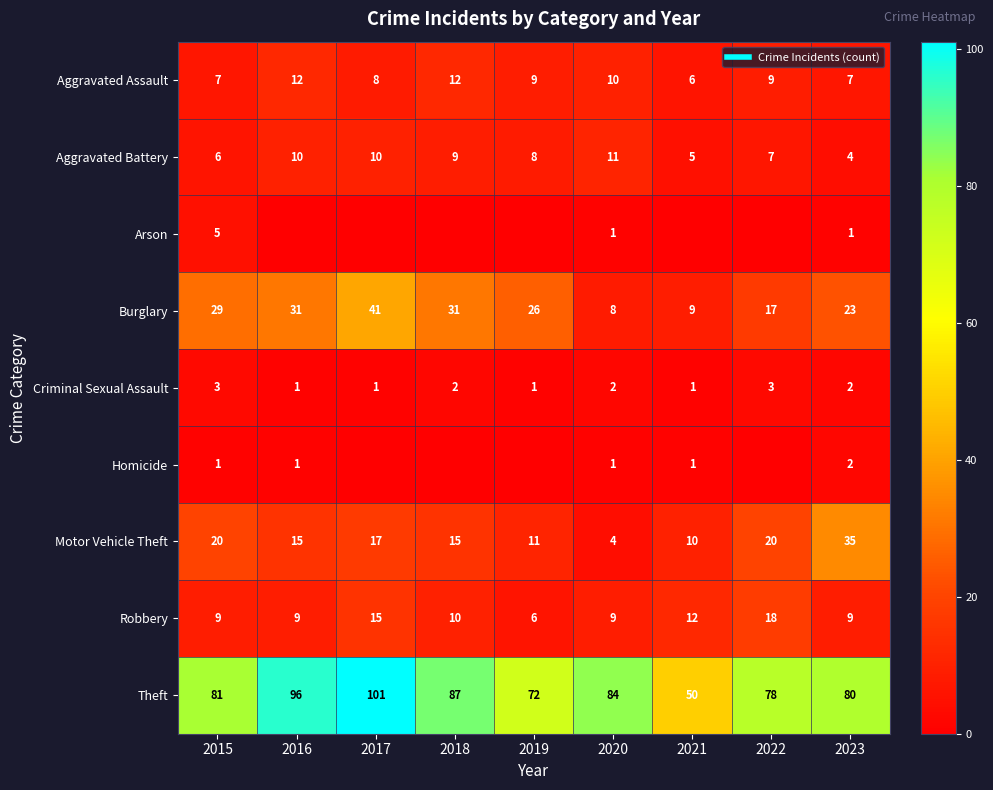

List the labels in order of Robbery value, smallest first.

2019, 2015, 2016, 2020, 2023, 2018, 2021, 2017, 2022